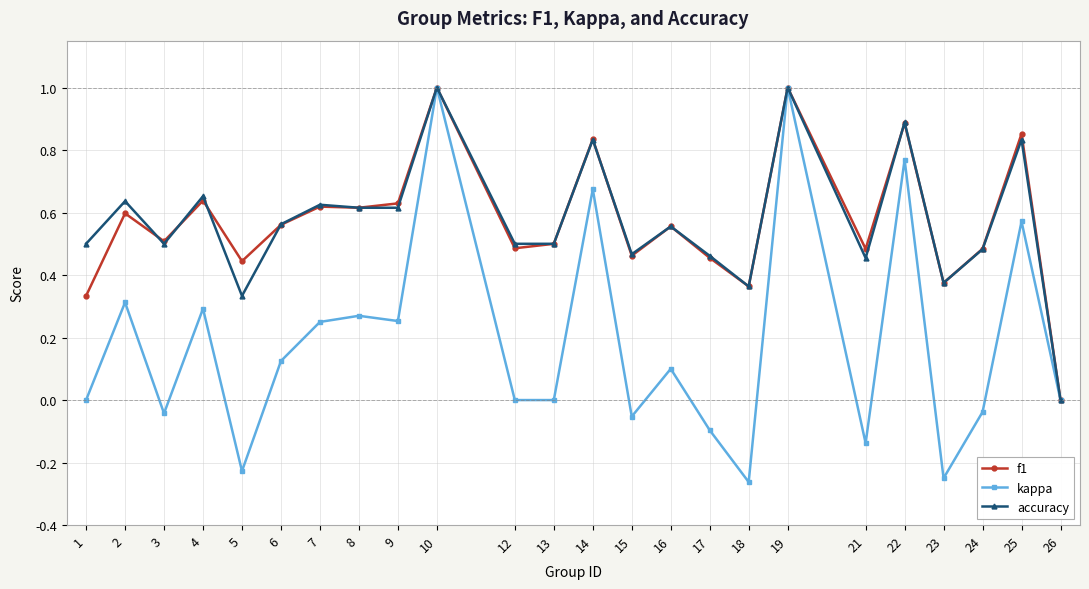

Does the chart display data point markers on the line(s)?

Yes